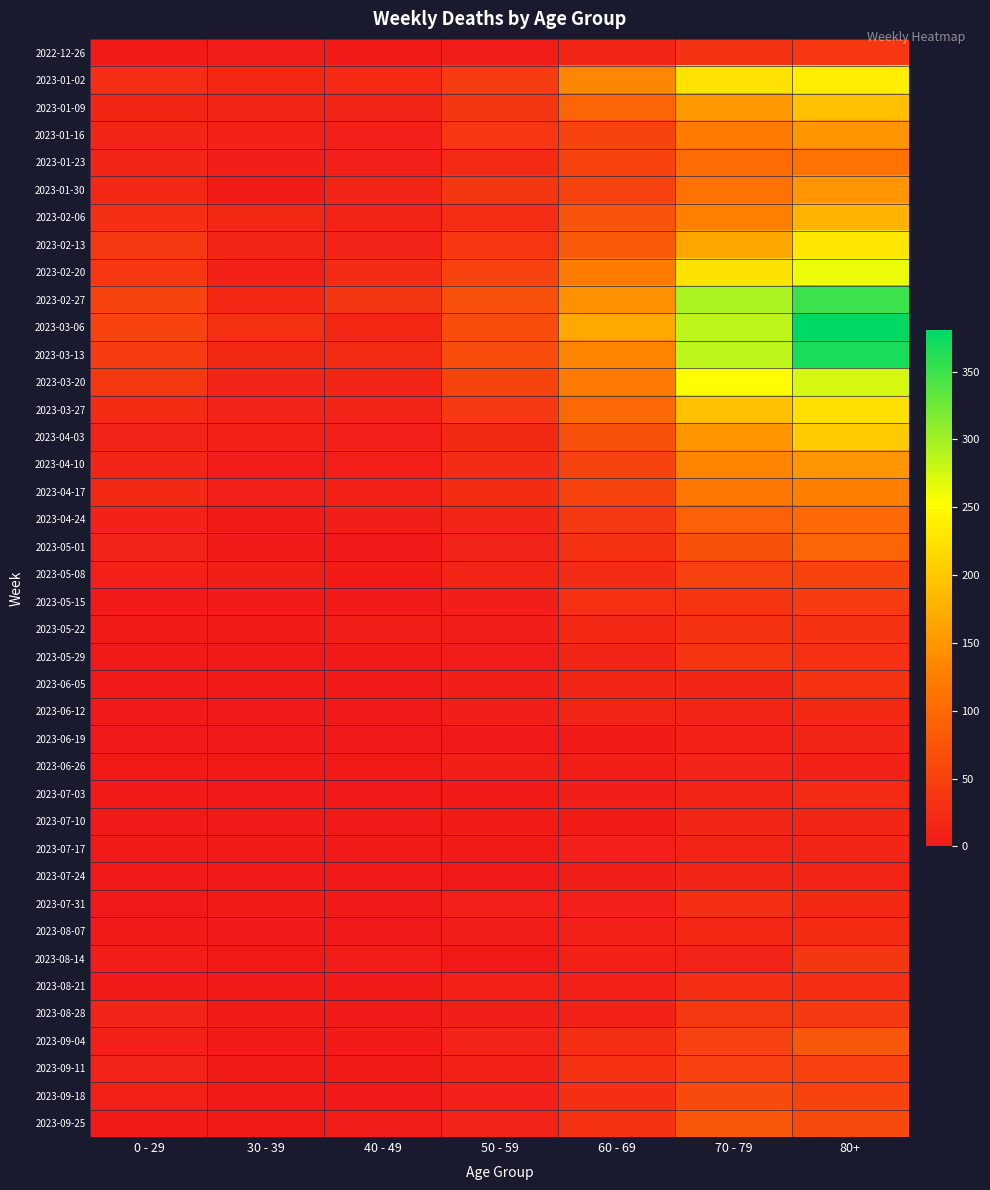

Rank the series at 0 - 29 from highest to lowest value.

2023-02-27, 2023-03-06, 2023-03-13, 2023-03-20, 2023-02-13, 2023-02-20, 2023-02-06, 2023-01-02, 2023-03-27, 2023-04-17, 2023-01-30, 2023-01-09, 2023-01-16, 2023-01-23, 2023-04-10, 2023-04-03, 2023-05-01, 2023-09-11, 2023-08-28, 2023-04-24, 2023-09-18, 2023-09-04, 2023-05-08, 2023-08-14, 2022-12-26, 2023-05-15, 2023-08-07, 2023-05-22, 2023-07-03, 2023-08-21, 2023-09-25, 2023-05-29, 2023-06-12, 2023-07-10, 2023-07-17, 2023-07-24, 2023-07-31, 2023-06-05, 2023-06-19, 2023-06-26